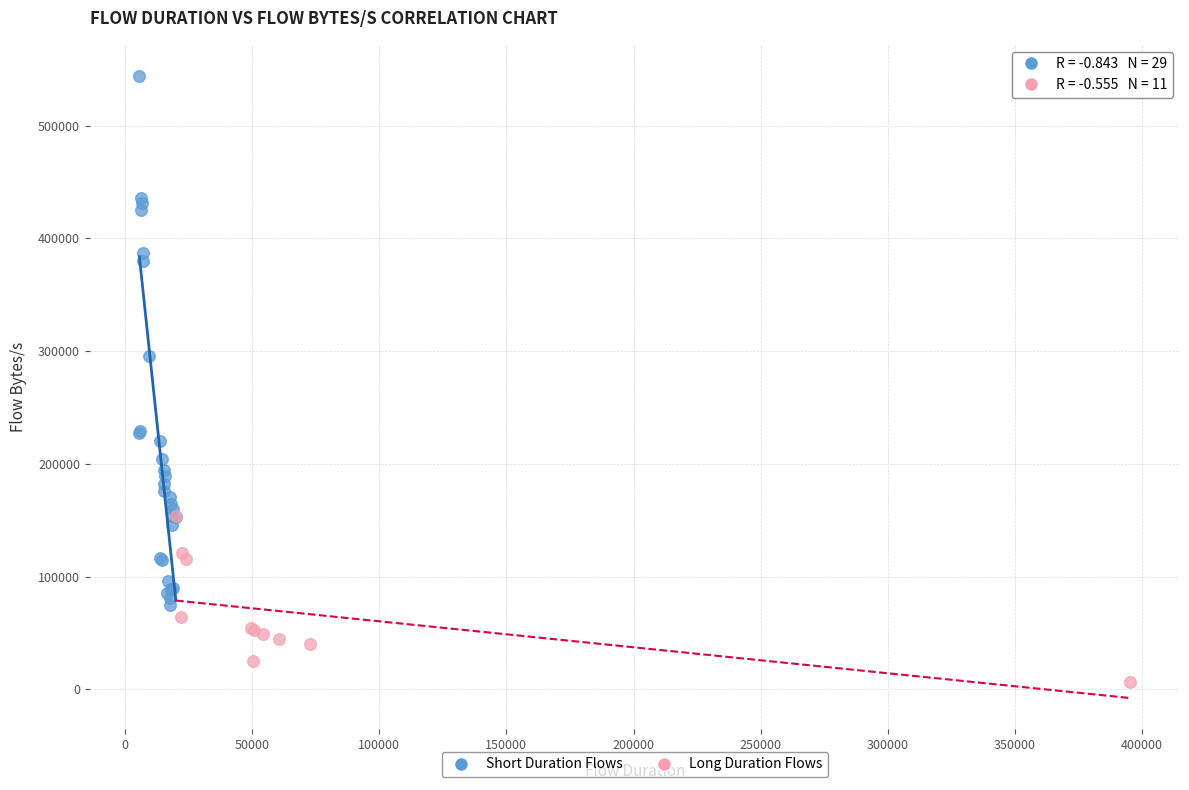

What are all the series names shown in the legend?

Short Duration Flows, Long Duration Flows